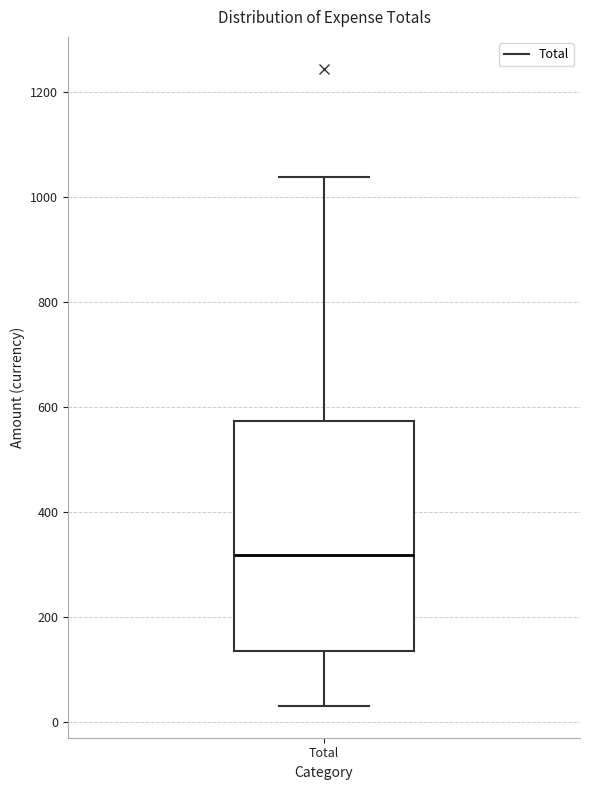

Read this box plot against the y-axis: the position of the median line, the range covered by the box, and the ends of both whiskers. The values are not printed on the chart, so give them approximately, as read against the axis.

median 320, box 140 to 580, whiskers 40 to 1040